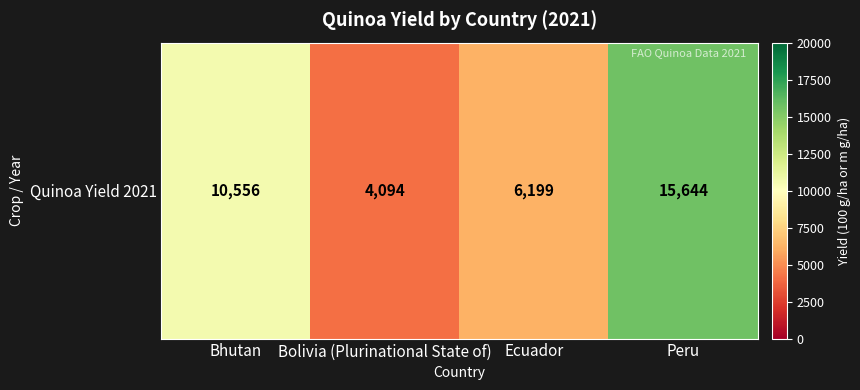

The value at Bhutan is 10556. True or false?

True